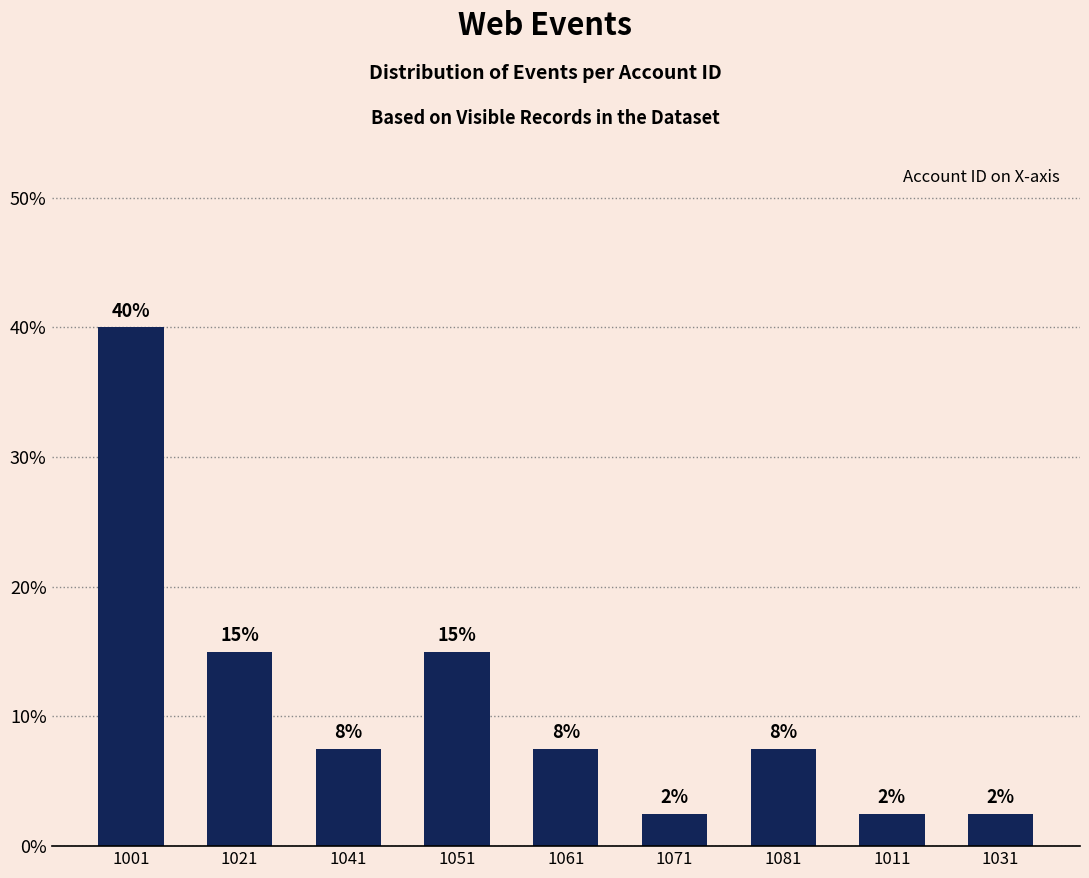

What is the smallest value displayed?

2.5